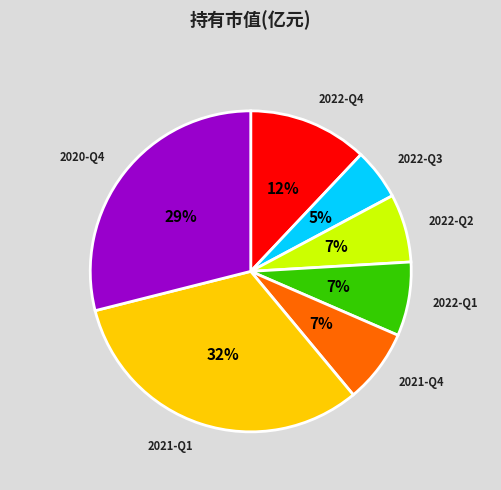

To the nearest percent, what is the difference between the 2021-Q1 and 2022-Q4 slice percentages?

20%